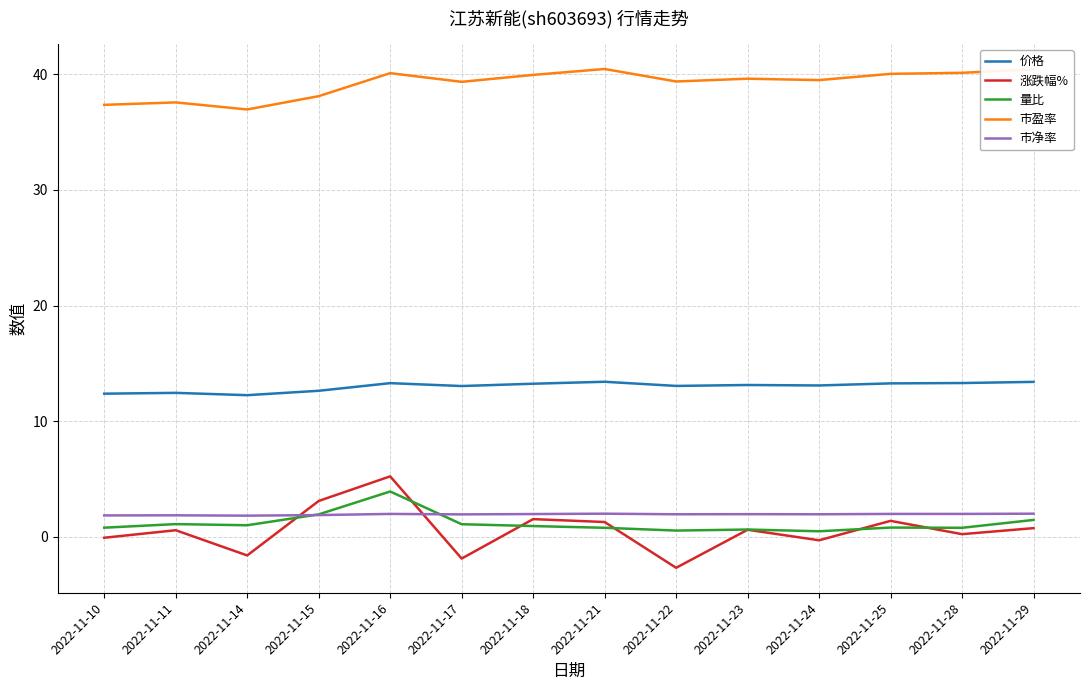

What are all the series names shown in the legend?

价格, 涨跌幅%, 量比, 市盈率, 市净率